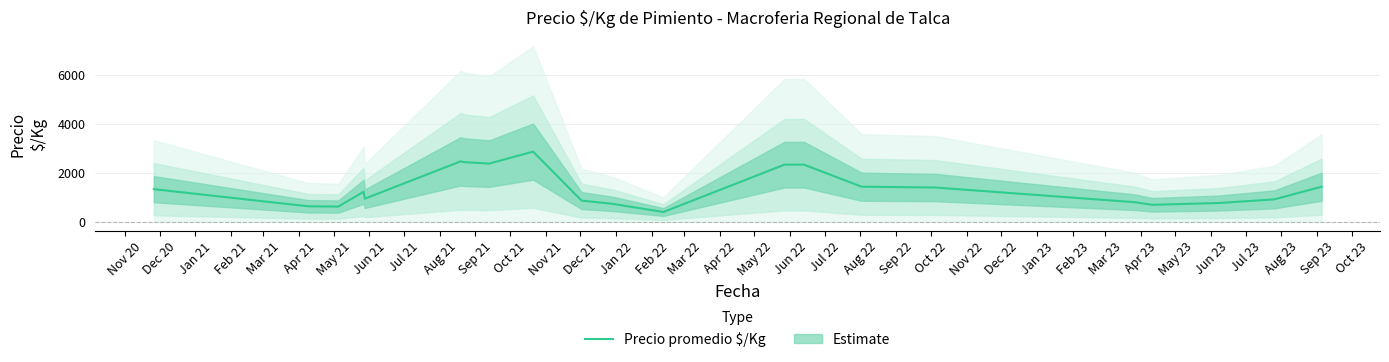

How many interior local valleys (lower than both neighbors) does the data have?

5